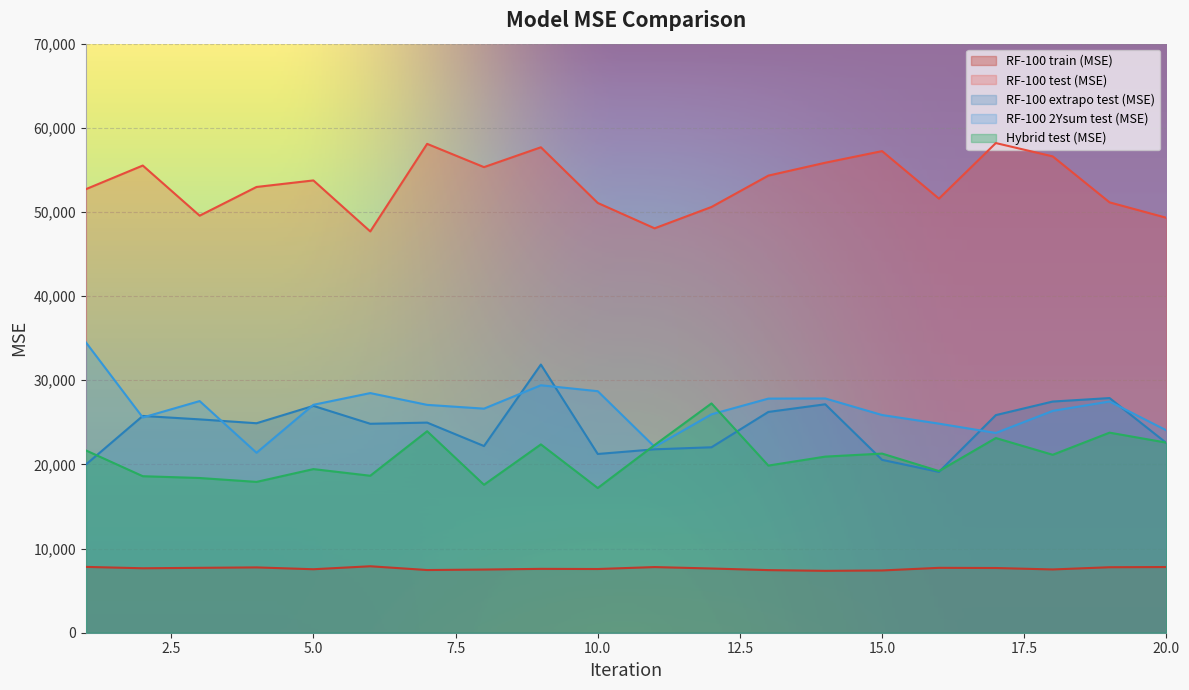

In RF-100 test (MSE), how many points are lower than both neighbors (excluding endpoints)?

5